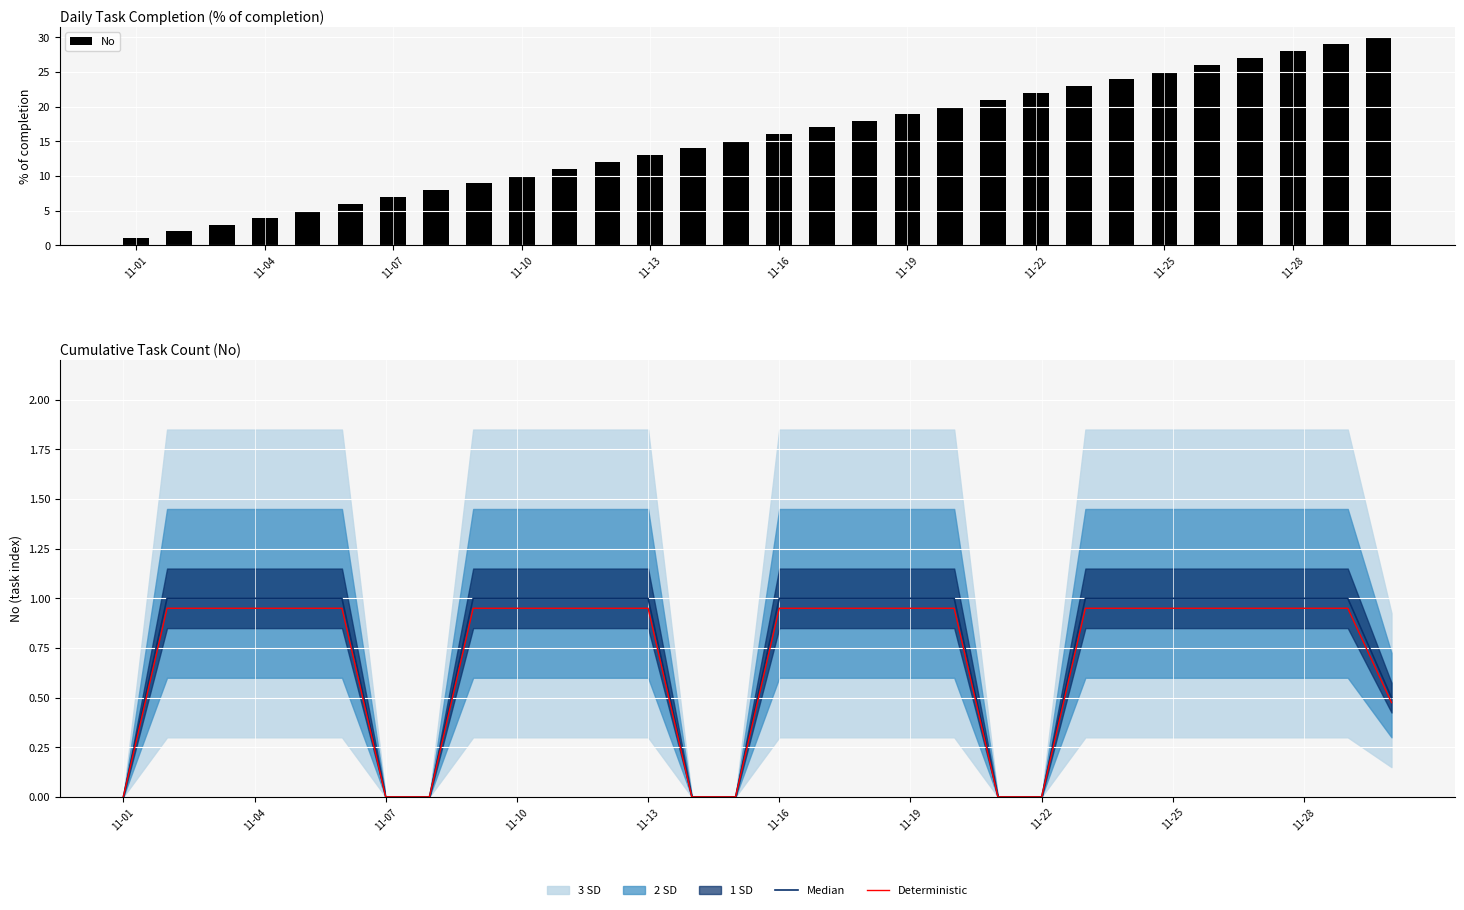

Are the bars grouped side by side (vs. stacked)?

Yes